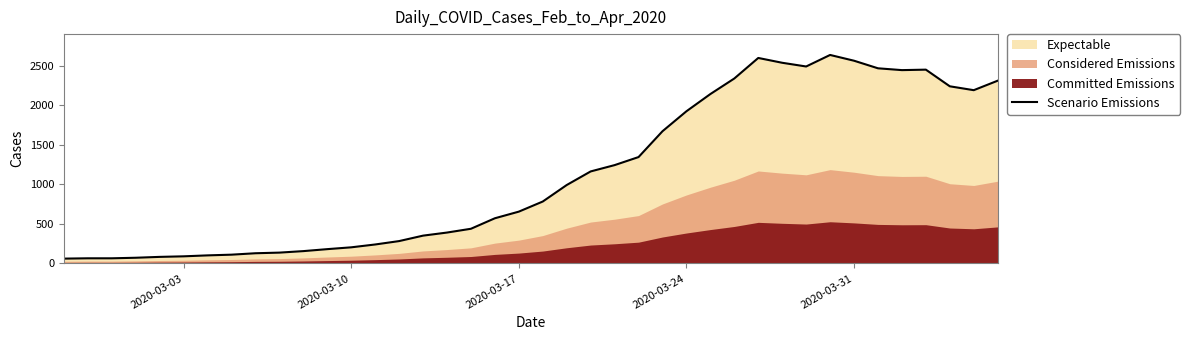

Does the chart have visible grid lines?

No